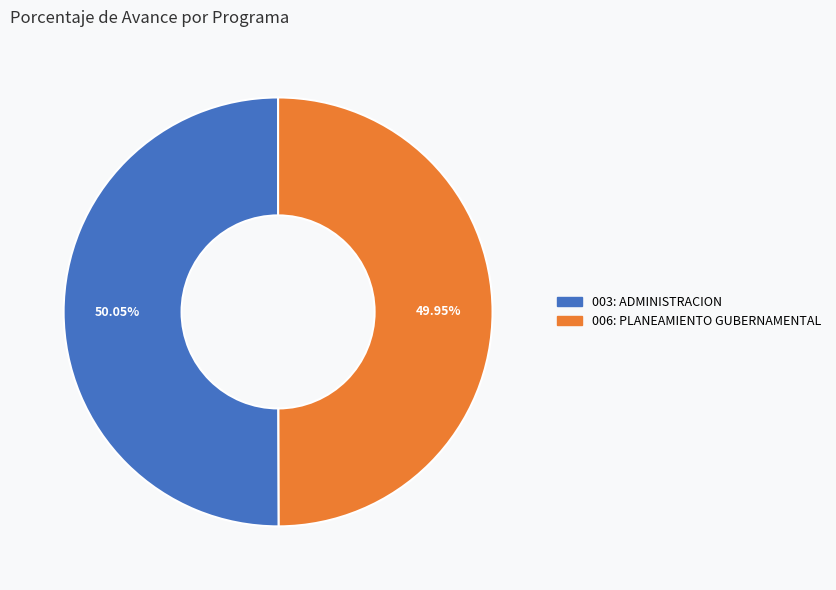

True or false: 006: PLANEAMIENTO GUBERNAMENTAL accounts for 63% of the total.

False